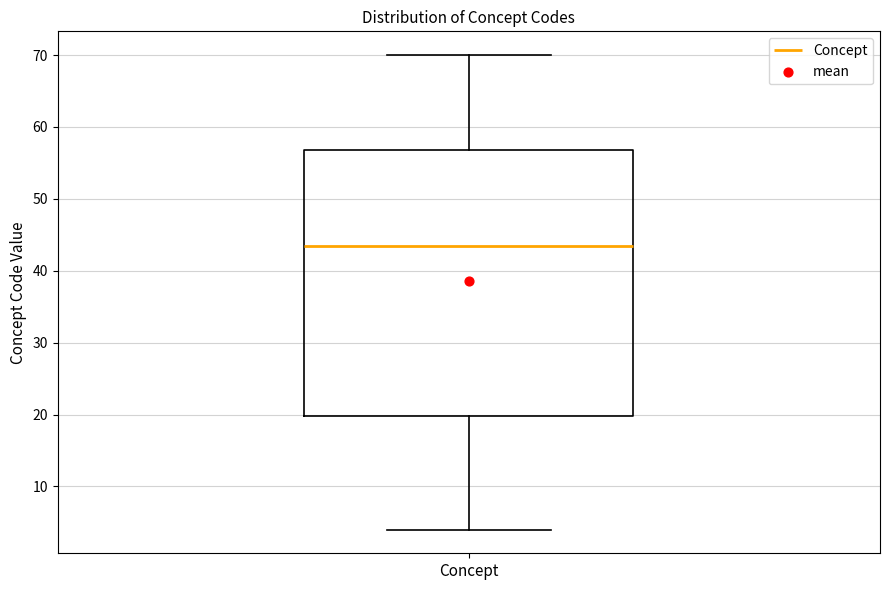

Read this box plot against the y-axis: the position of the median line, the range covered by the box, and the ends of both whiskers. The values are not printed on the chart, so give them approximately, as read against the axis.

median 44, box 20 to 57, whiskers 4 to 70